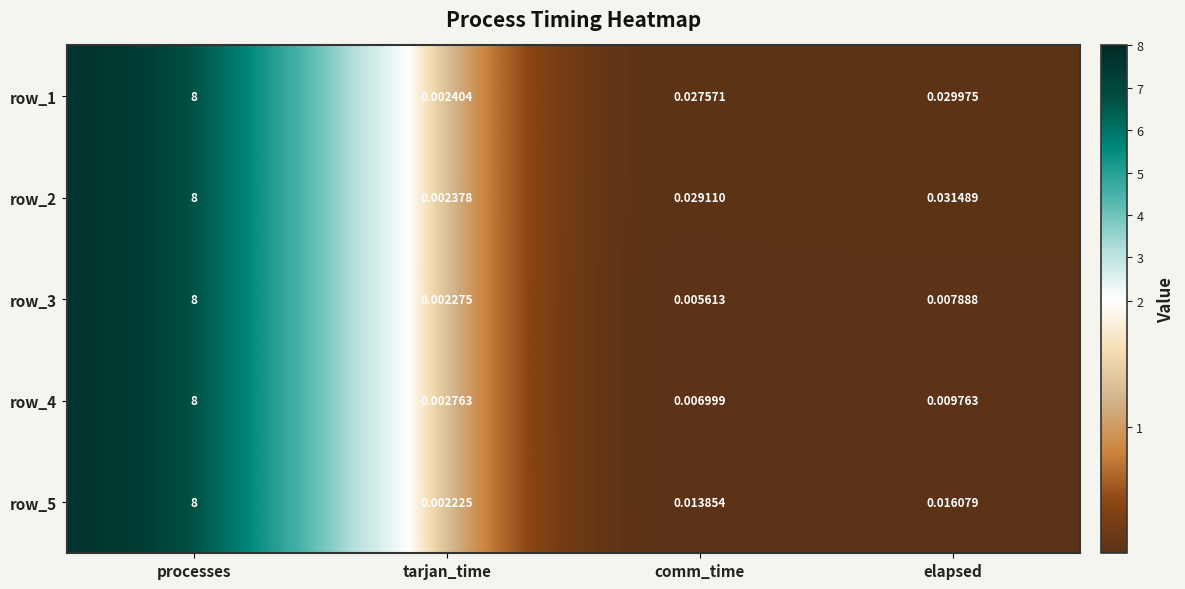

What is the maximum value shown in the chart?

8.0